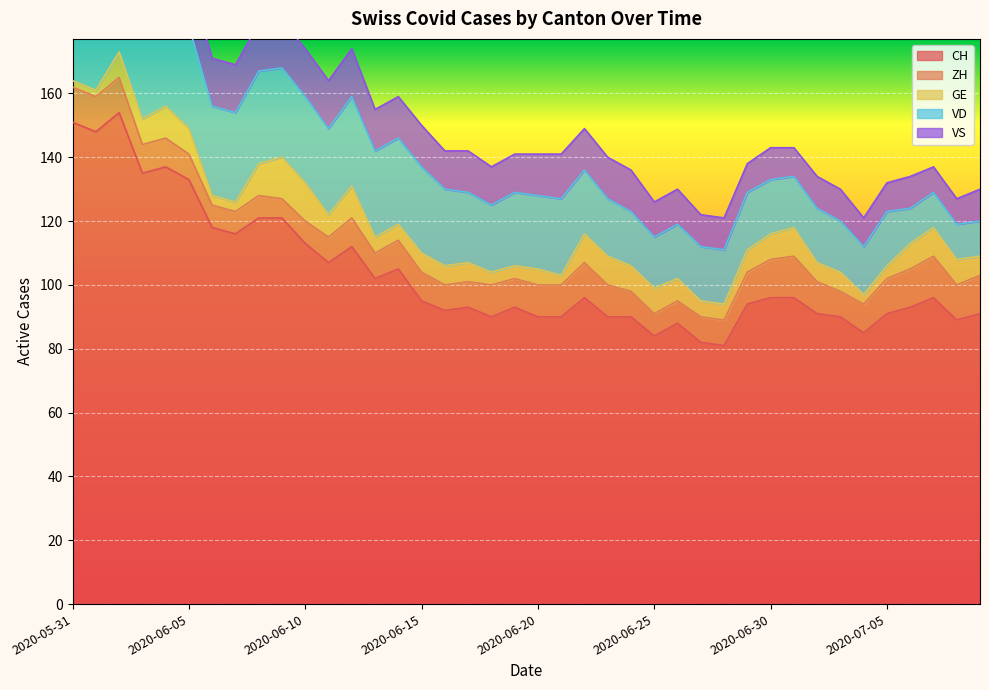

Between 2020-06-19 and 2020-07-07, which series saw the biggest shift?

VD